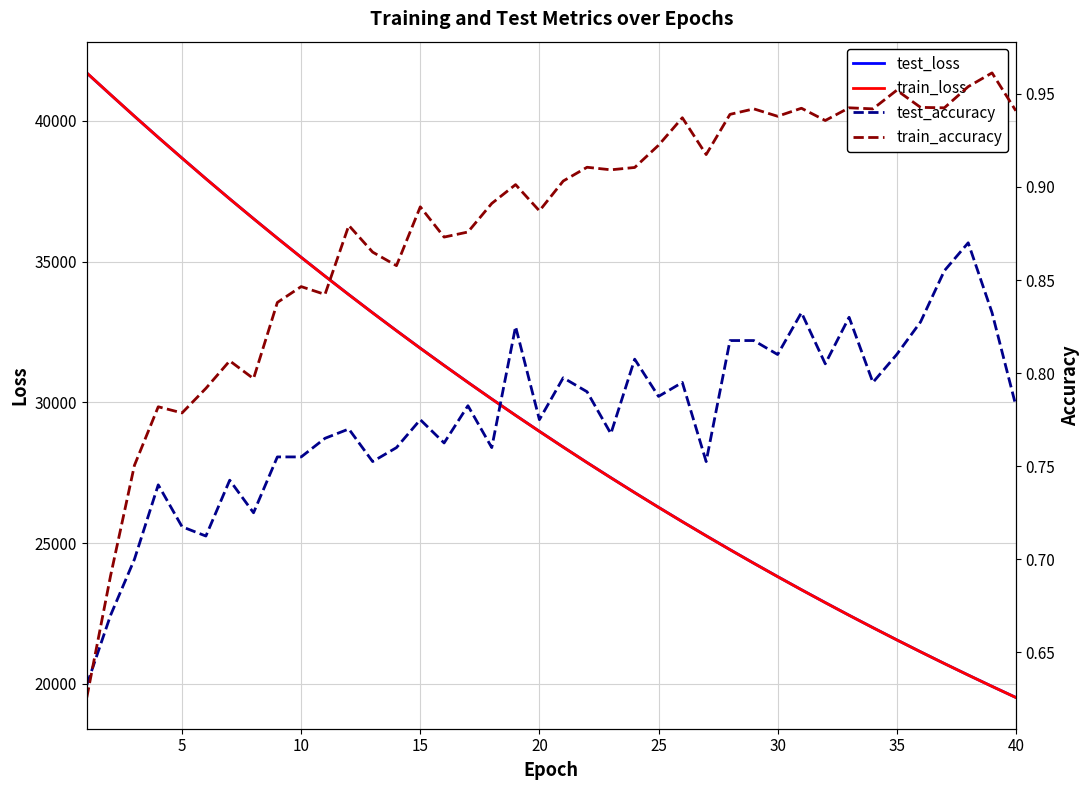

Is the value of test_loss at 5 greater than the value of train_loss at 40?

Yes